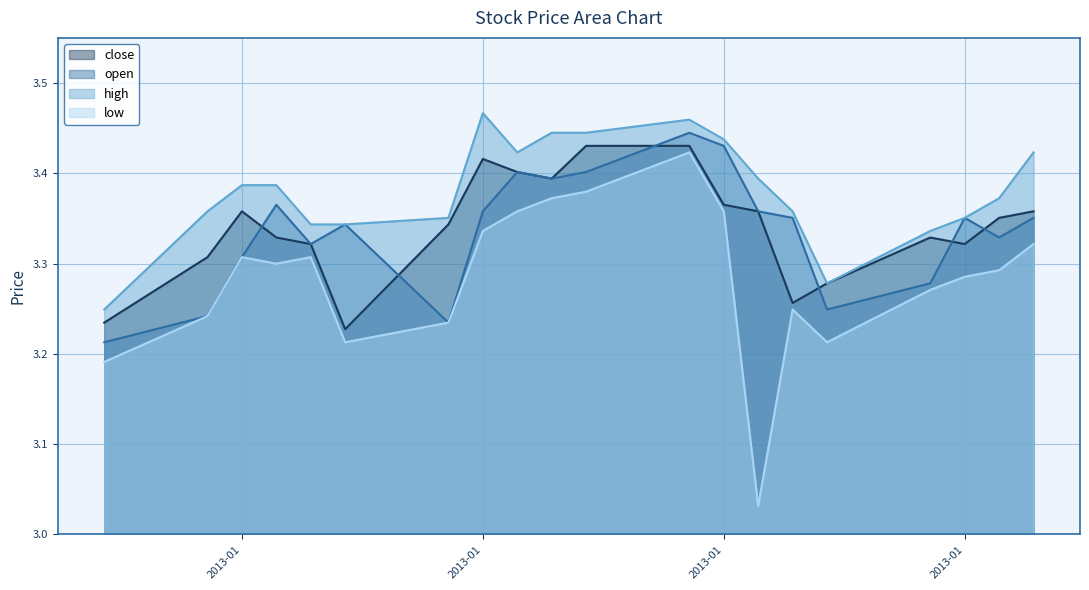

What is the difference between the maximum and minimum values in the open series?

0.2